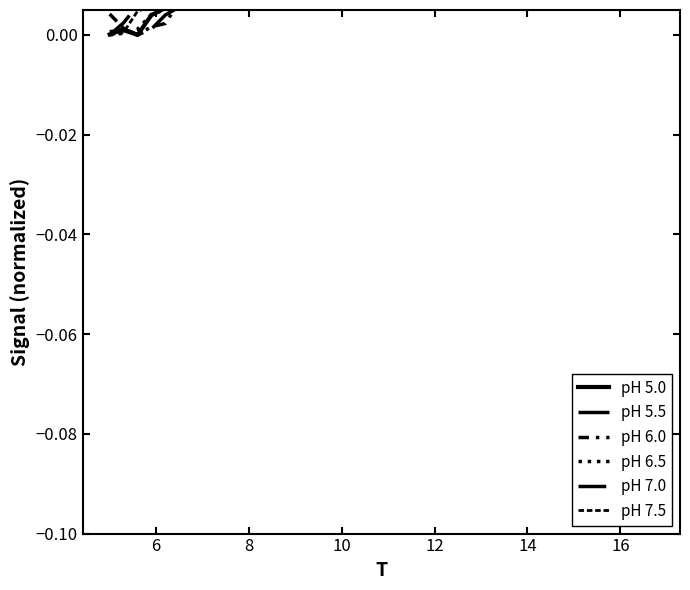

What are all the series names shown in the legend?

pH 5.0, pH 5.5, pH 6.0, pH 6.5, pH 7.0, pH 7.5